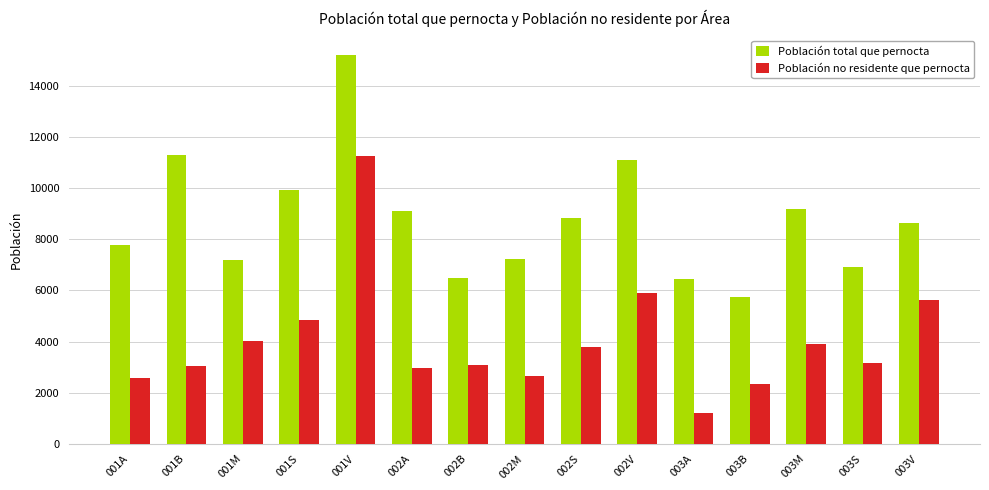

What is the difference between the highest and lowest values at 001M?

3168